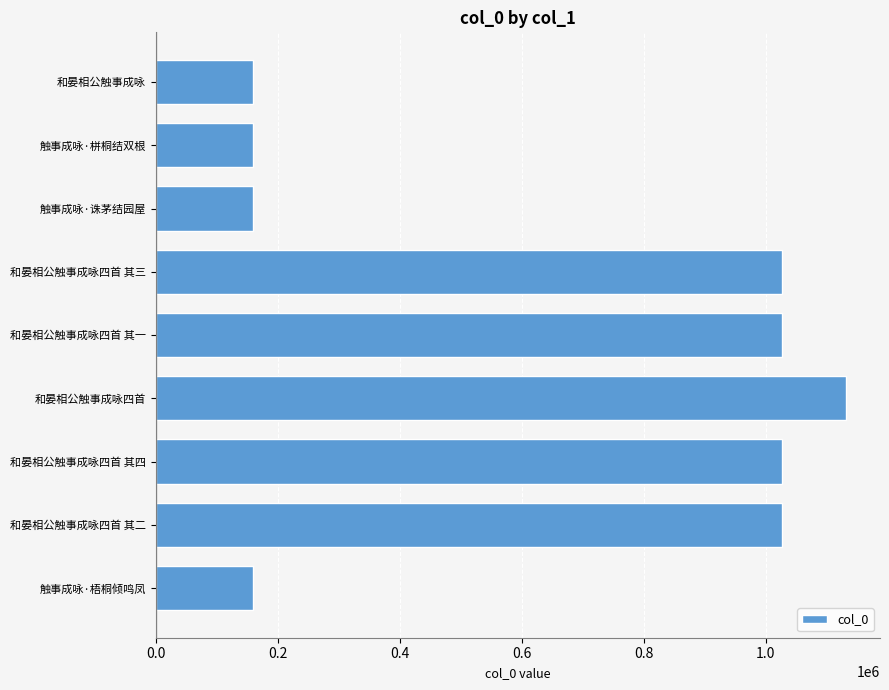

What value does the data have at 和晏相公触事成咏四首?

1131087